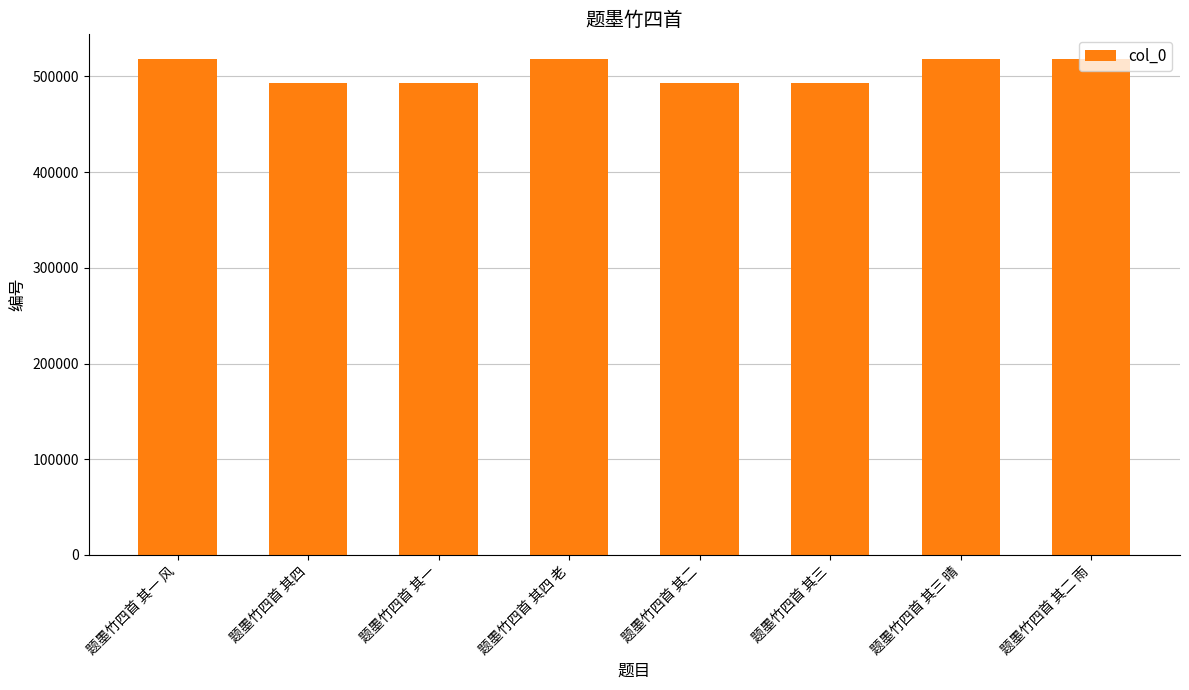

The value at 题墨竹四首 其二 雨 is 518123. True or false?

True